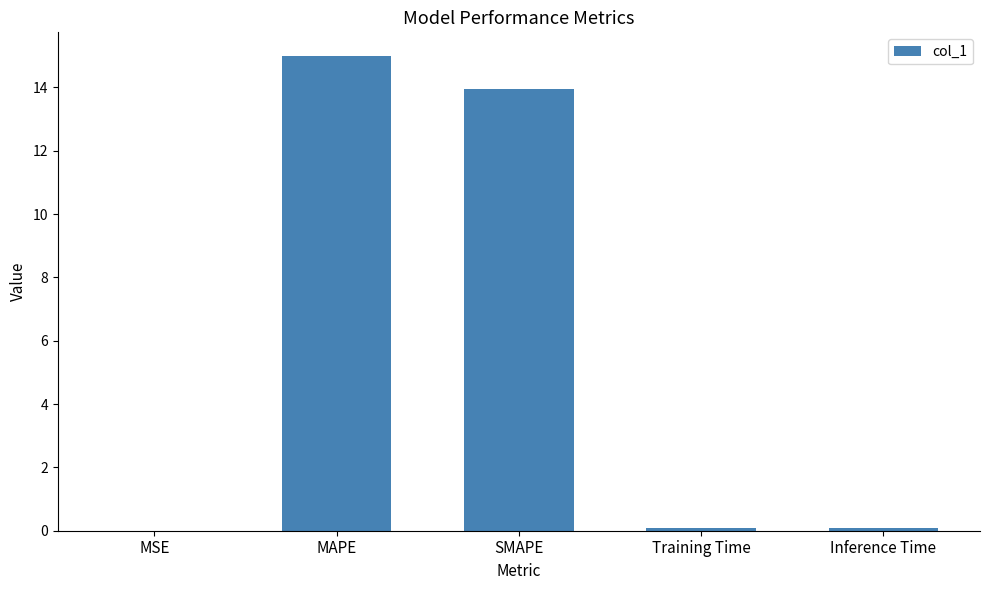

The value at SMAPE is 7.0. True or false?

False